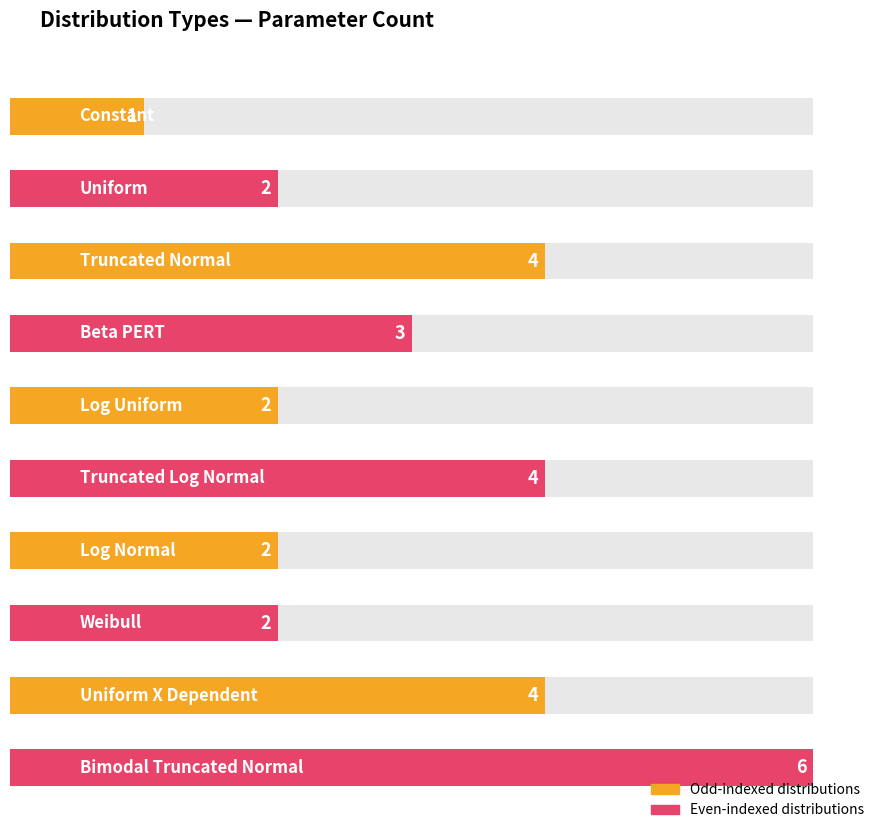

Which category has the highest value across all series?

Bimodal Truncated Normal